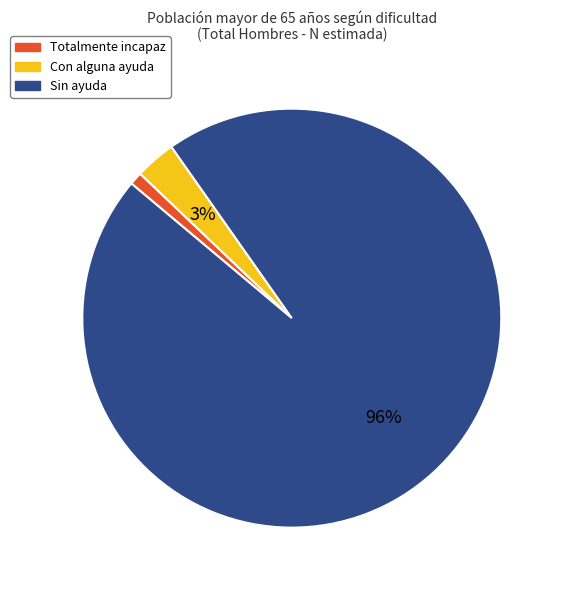

Between Totalmente incapaz and Sin ayuda, which is larger?

Sin ayuda